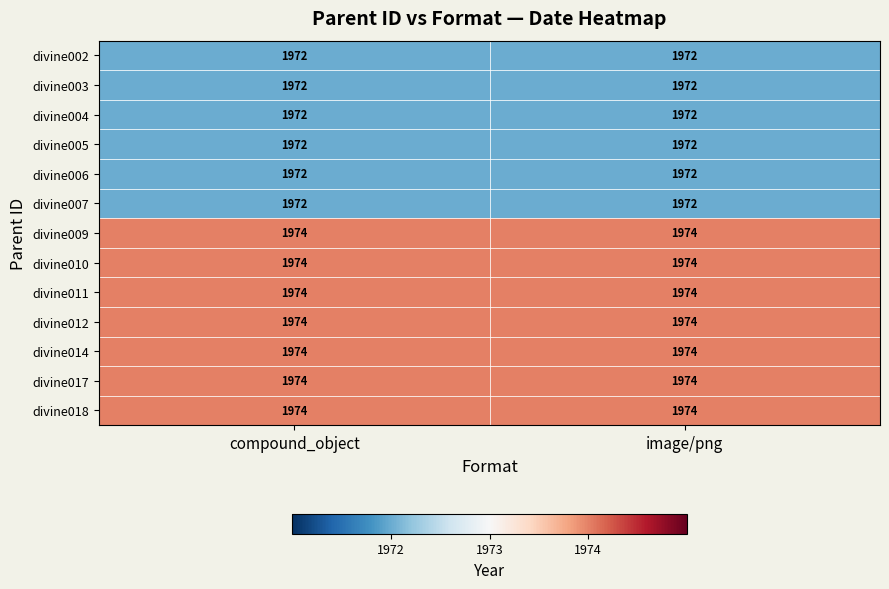

True or false: divine004 has a value of 411 at image/png.

False